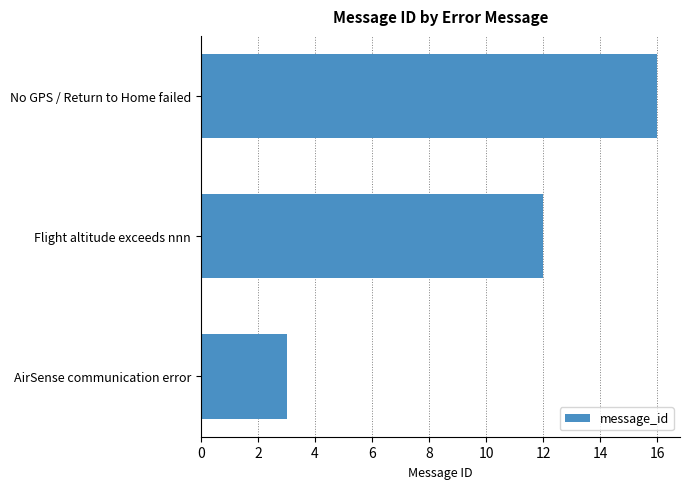

At which label is the value closest to 9?

Flight altitude exceeds nnn